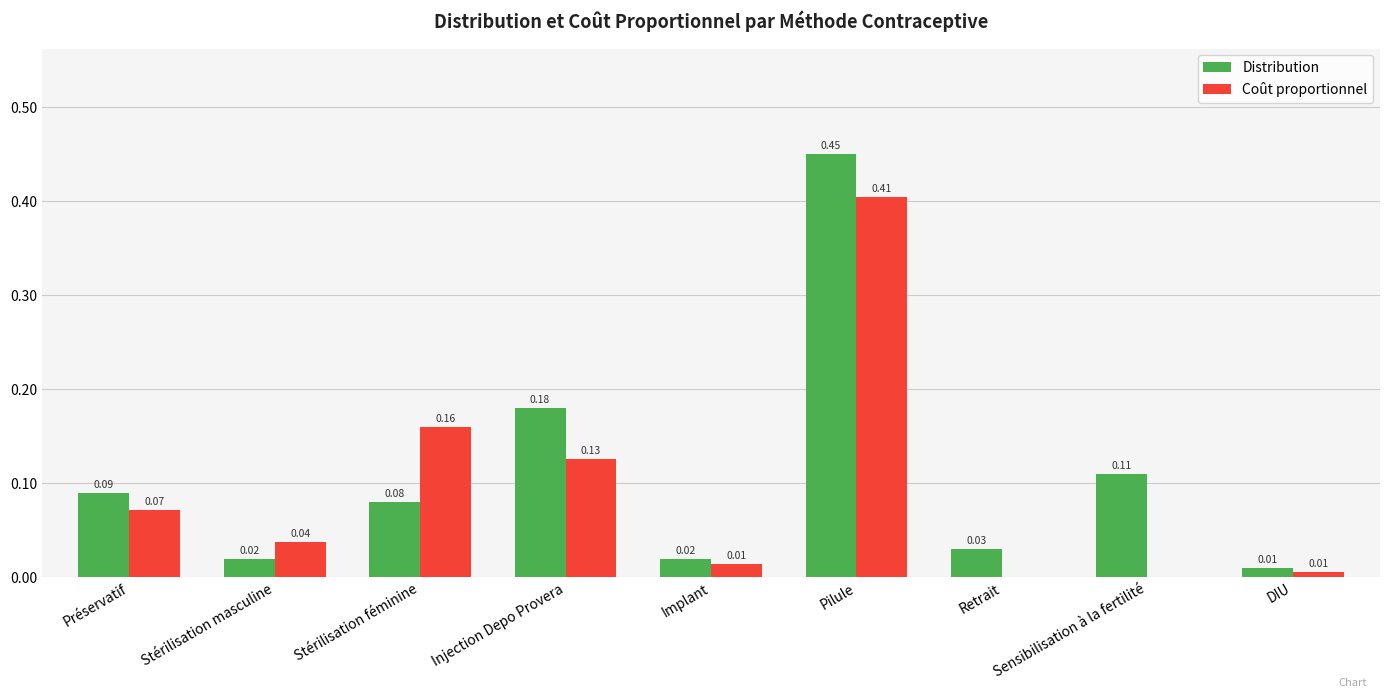

Which category has the highest value in the Distribution series?

Pilule